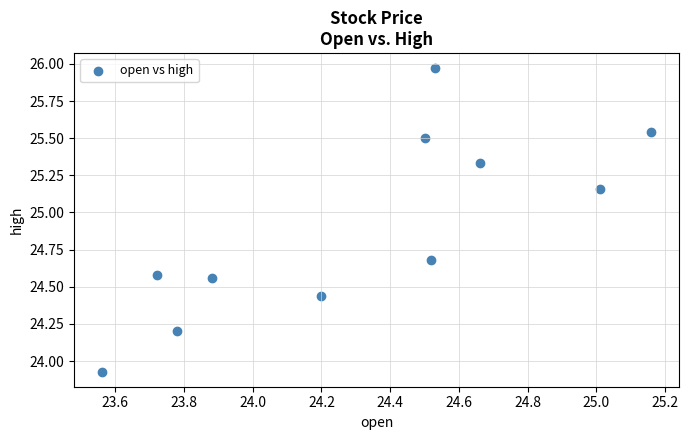

What is the average X value?

24.3